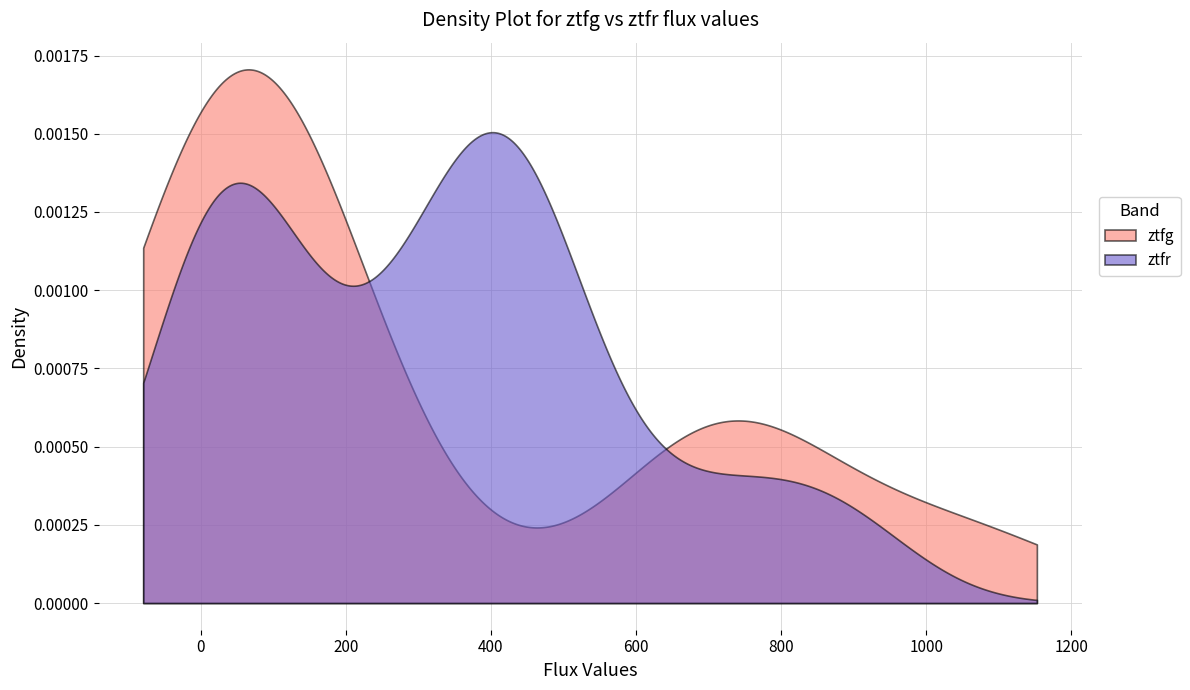

The value of ztfg at 11 is 55.1. True or false?

False